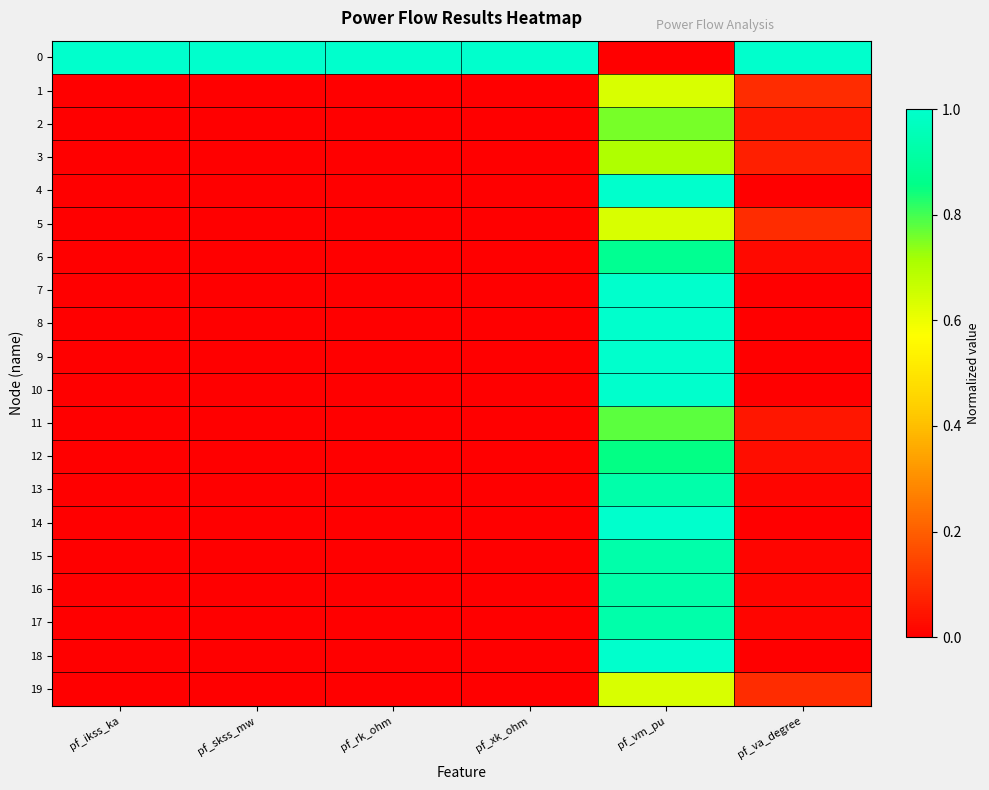

Which series changed the most between pf_rk_ohm and pf_va_degree?

19